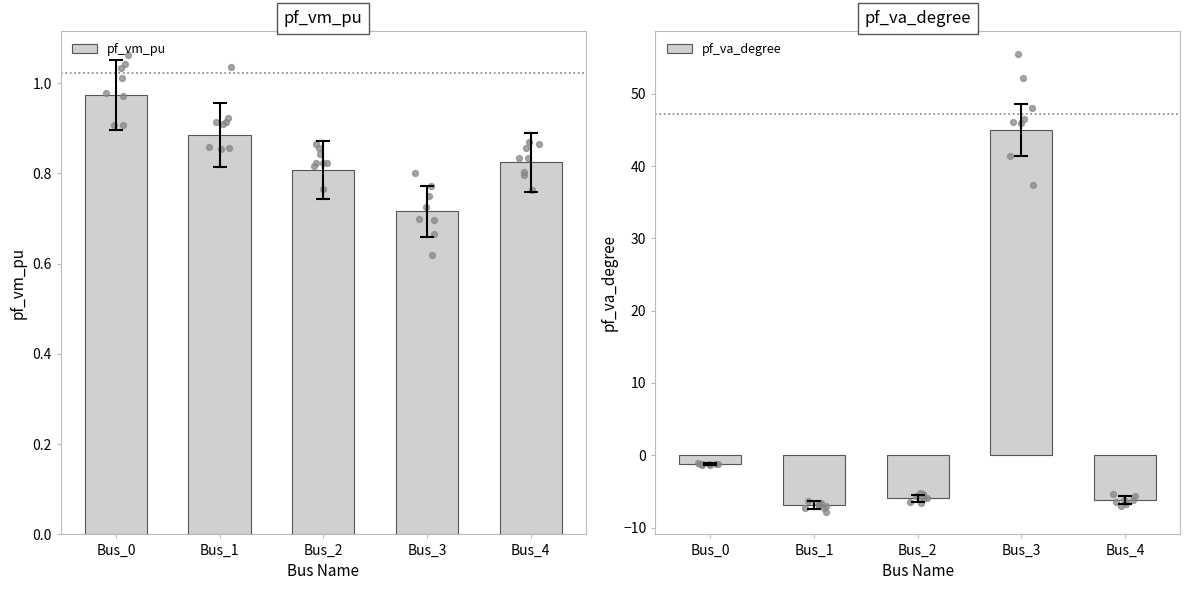

Is the value of pf_va_degree at Bus_4 greater than the value of pf_vm_pu at Bus_4?

No